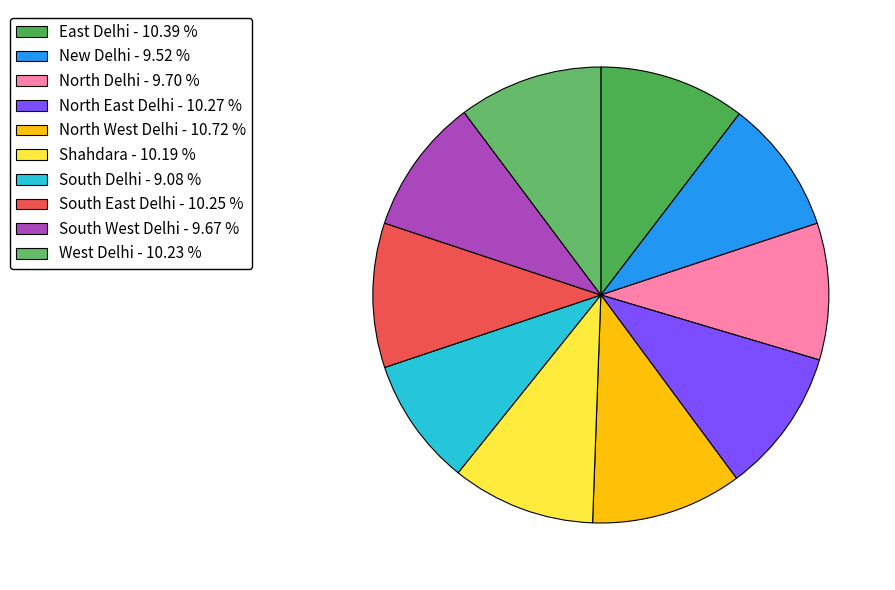

To the nearest percent, what is the difference between the largest and smallest slice percentages?

2%